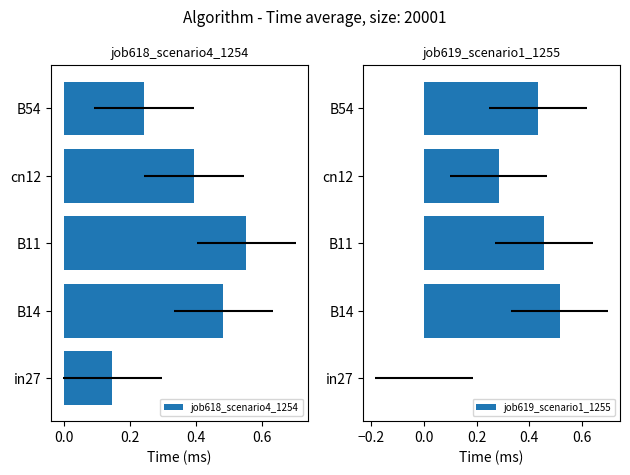

Are the bars grouped side by side (vs. stacked)?

Yes